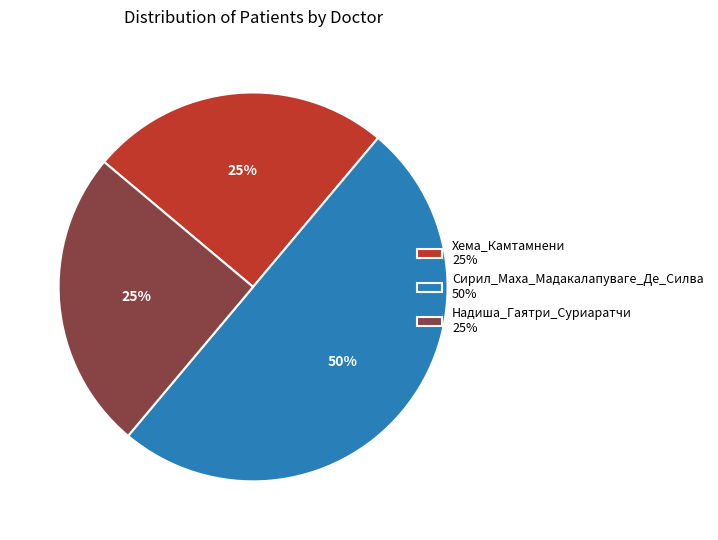

Approximately how many times larger is the value at Сирил_Маха_Мадакалапуваге_Де_Силва compared to Хема_Камтамнени?

2.0